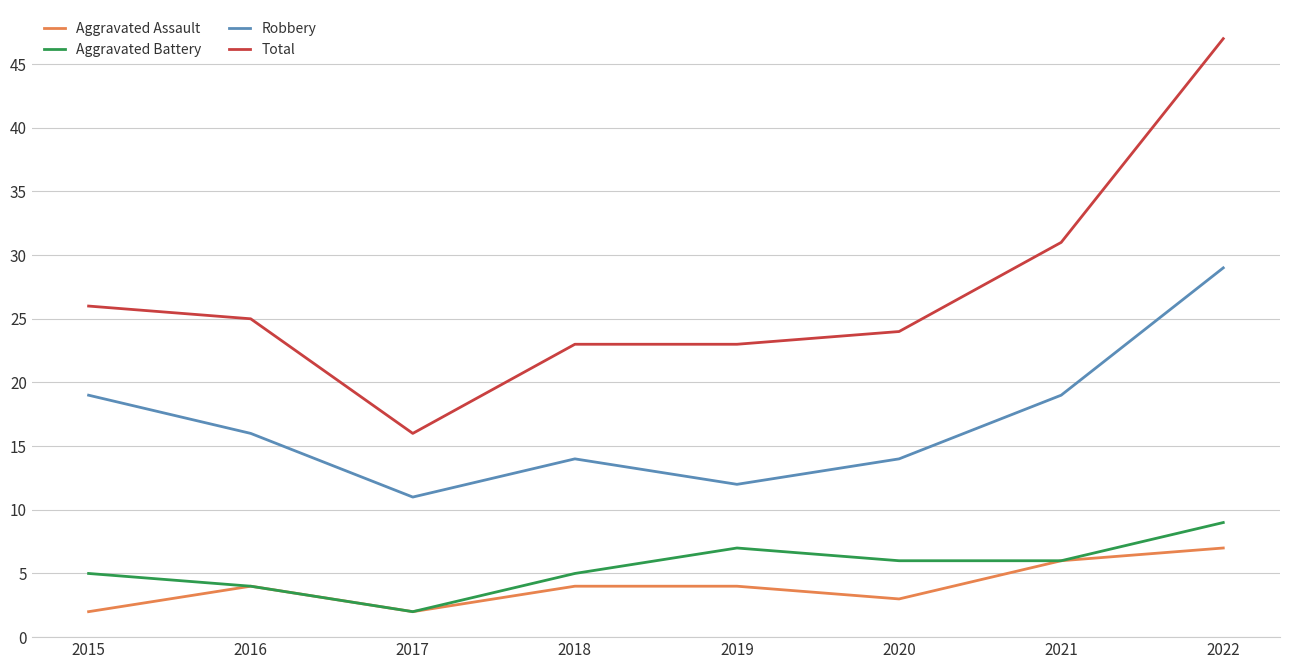

What is the difference between the Total values at 2021 and 2016?

6